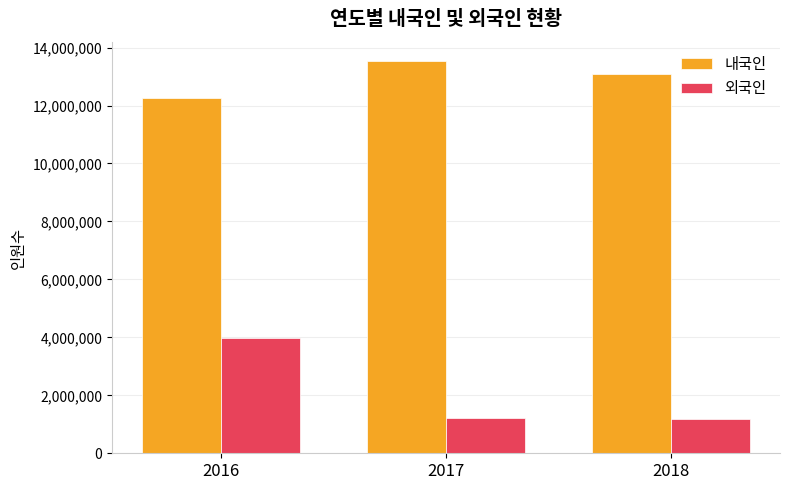

What is the greatest value displayed?

13522632